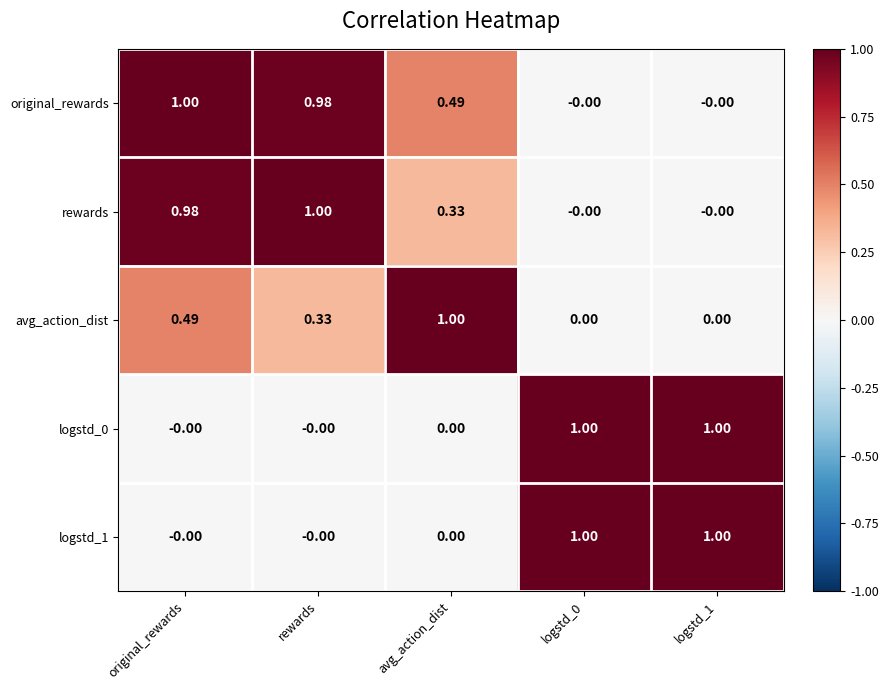

What is the total value across all series at avg_action_dist?

1.8